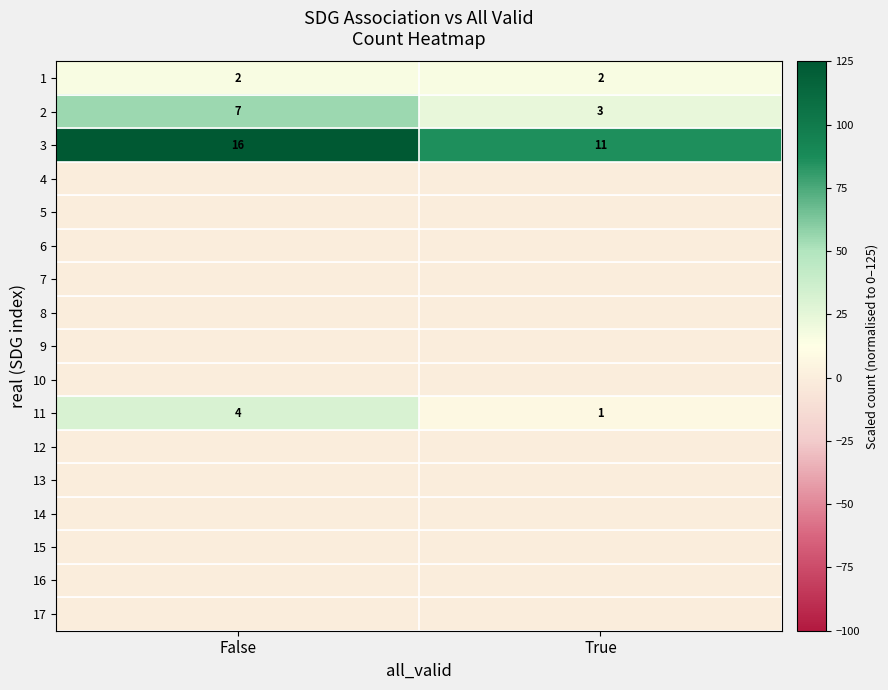

True or false: 11 has a value of 6 at False.

False